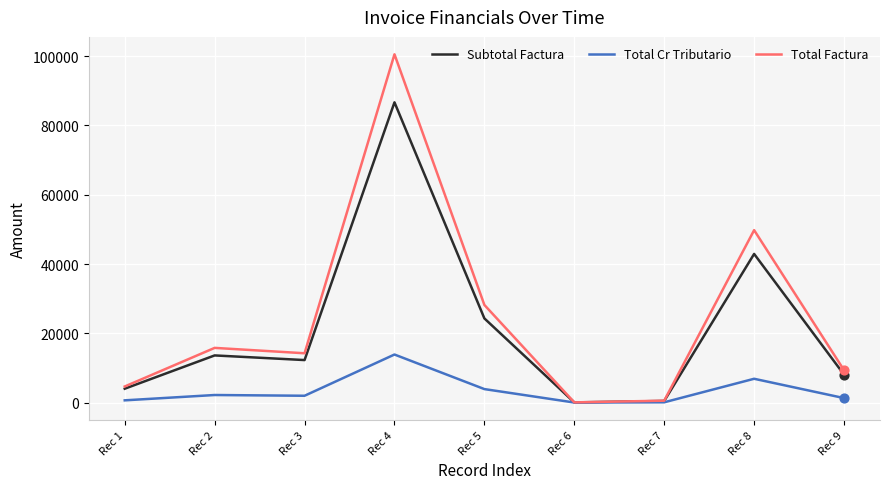

Which series changed the most between Rec 4 and Rec 5?

Total Factura